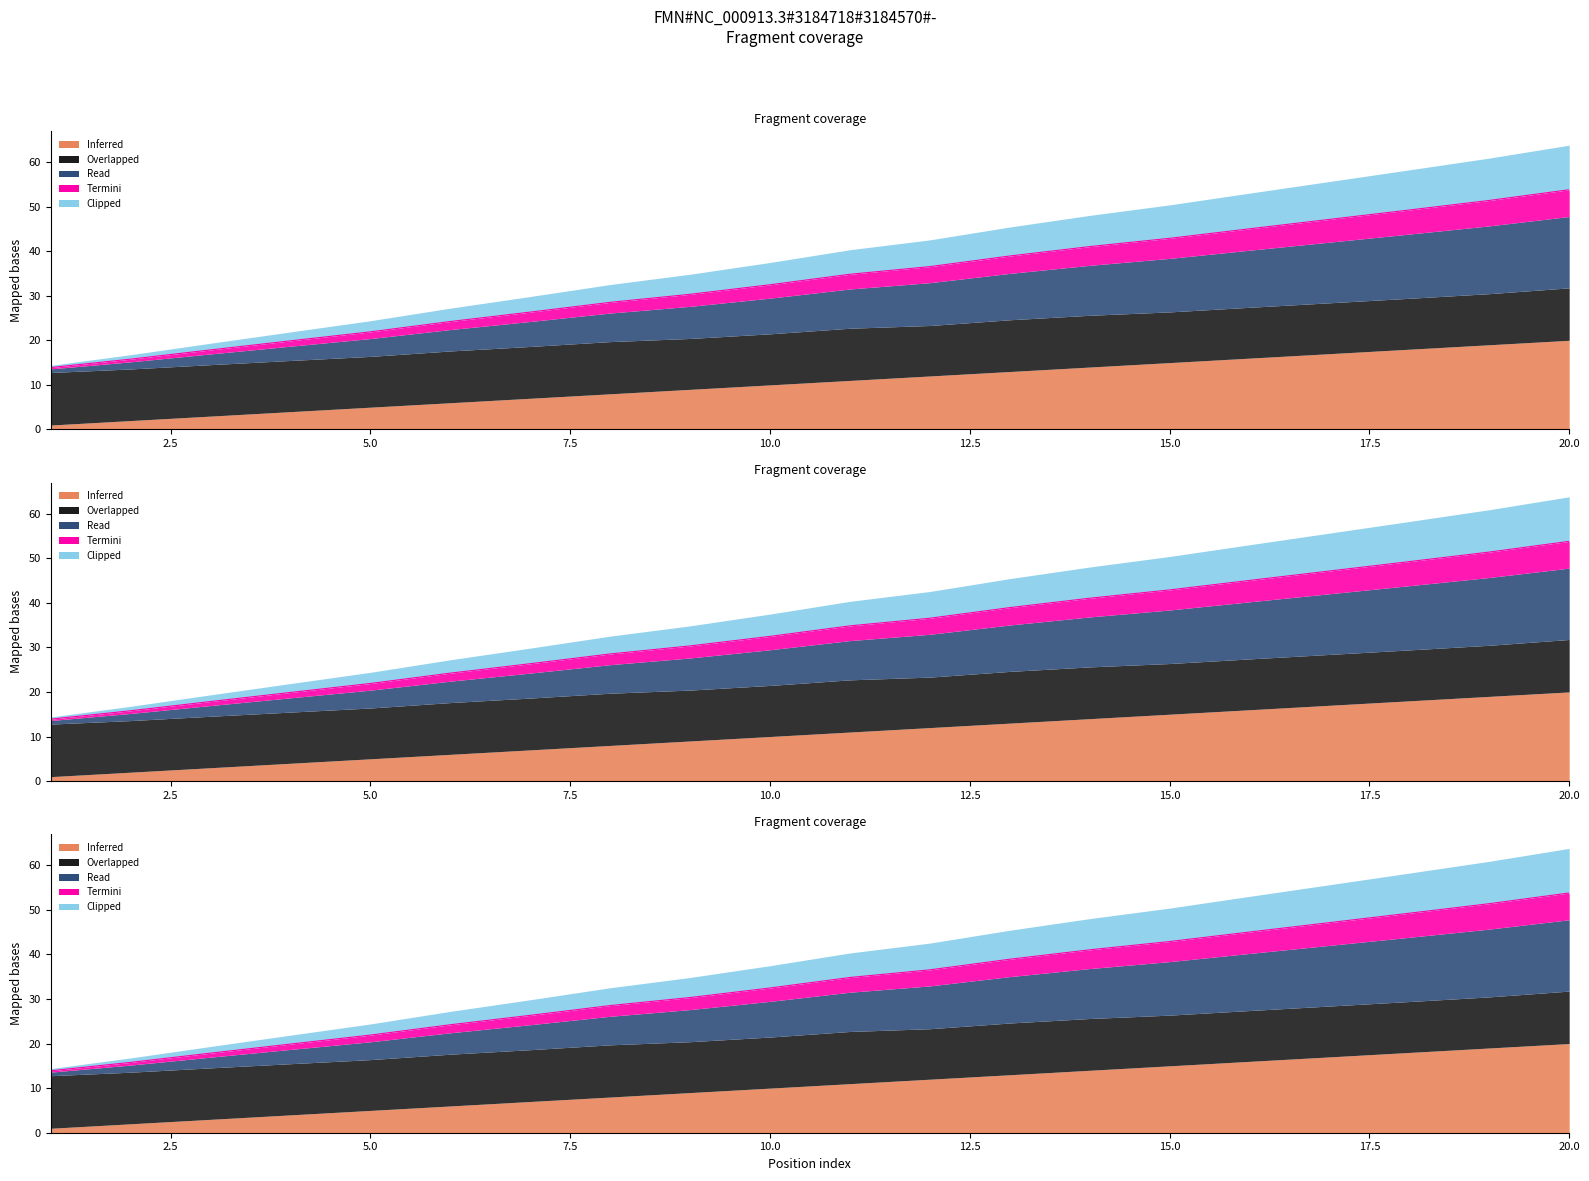

True or false: Read has a value of 47.1 at 17.

True